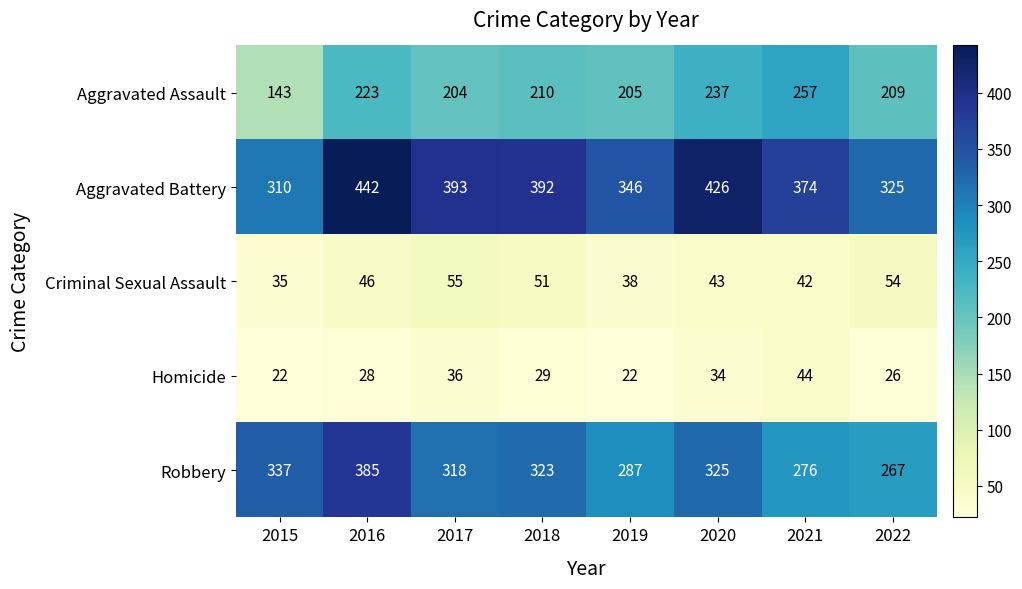

What is the greatest value displayed?

442